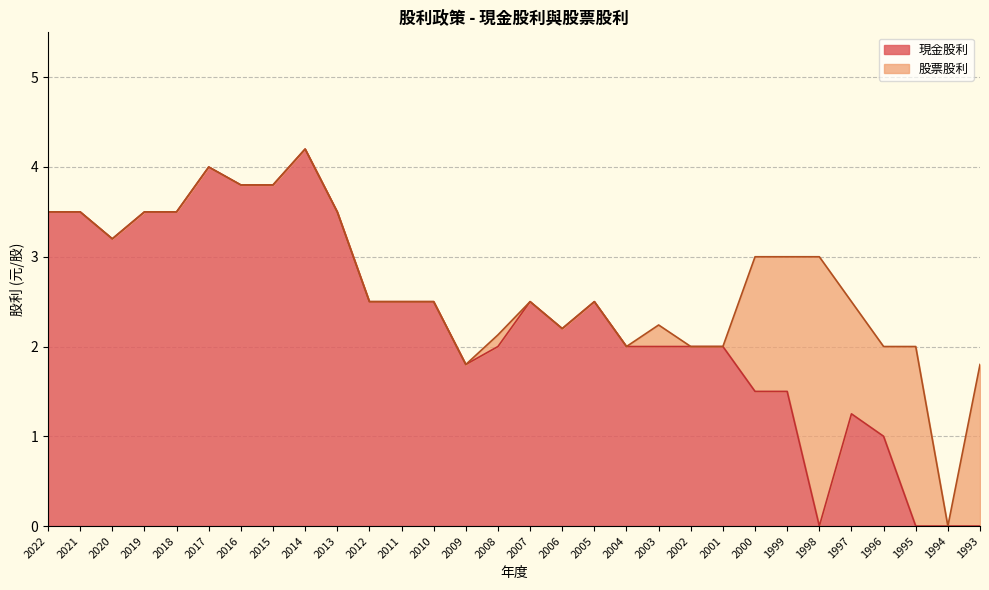

What is the greatest value displayed?

4.2